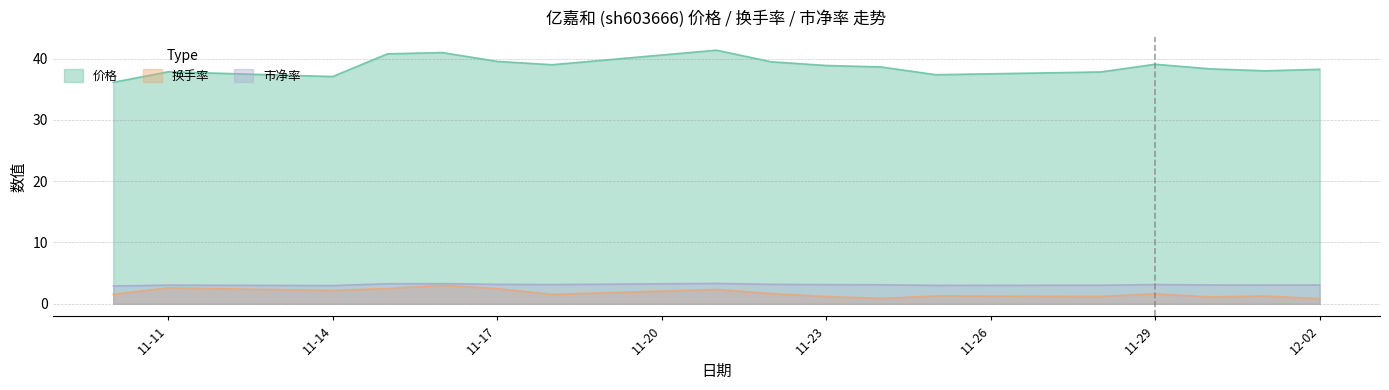

What is the value of the 换手率 point at the 2nd from the left?

2.6